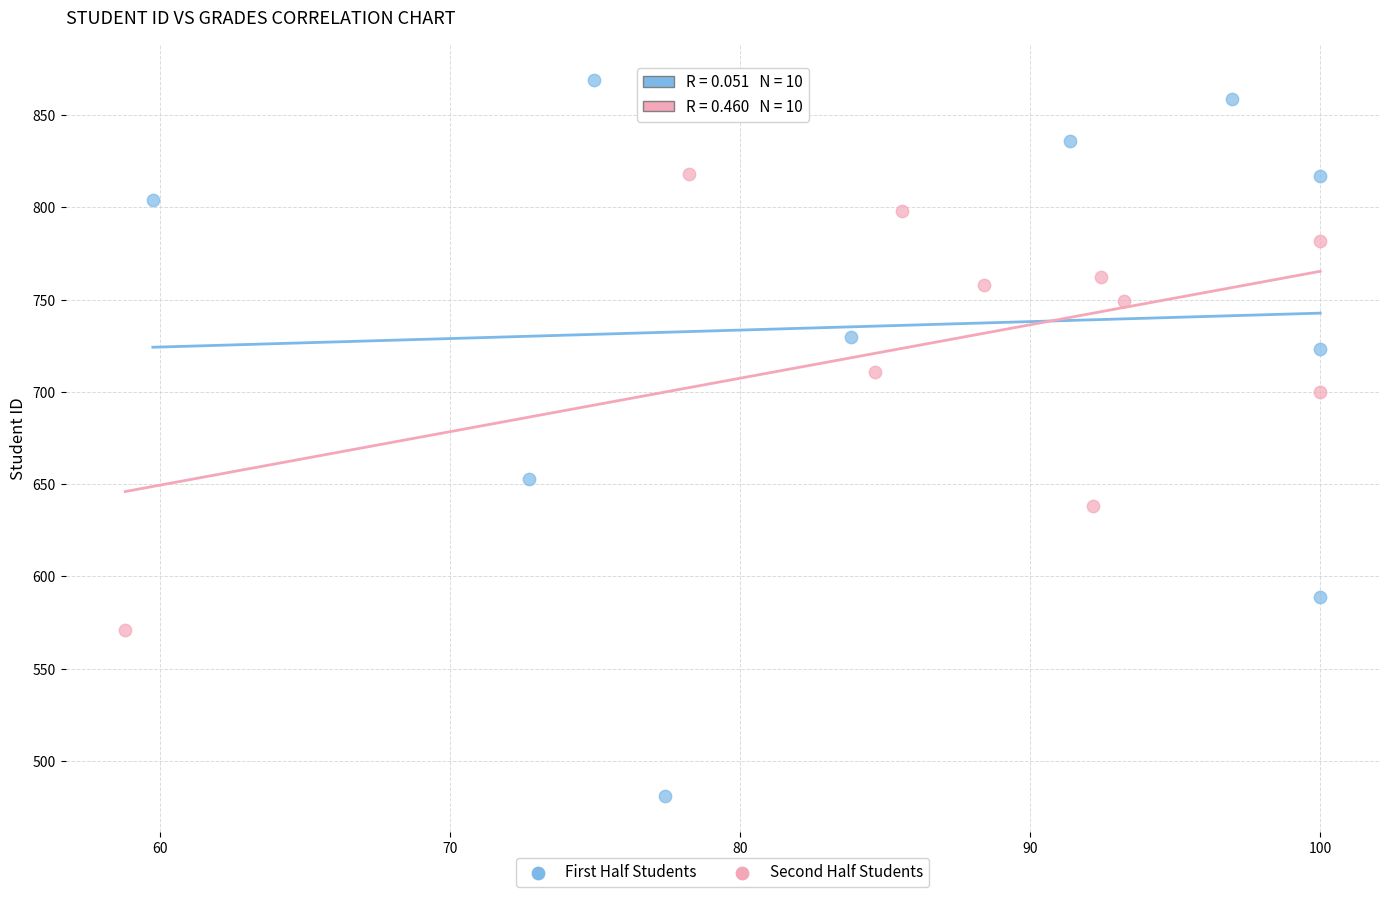

Which series contains the lowest Y value?

First Half Students